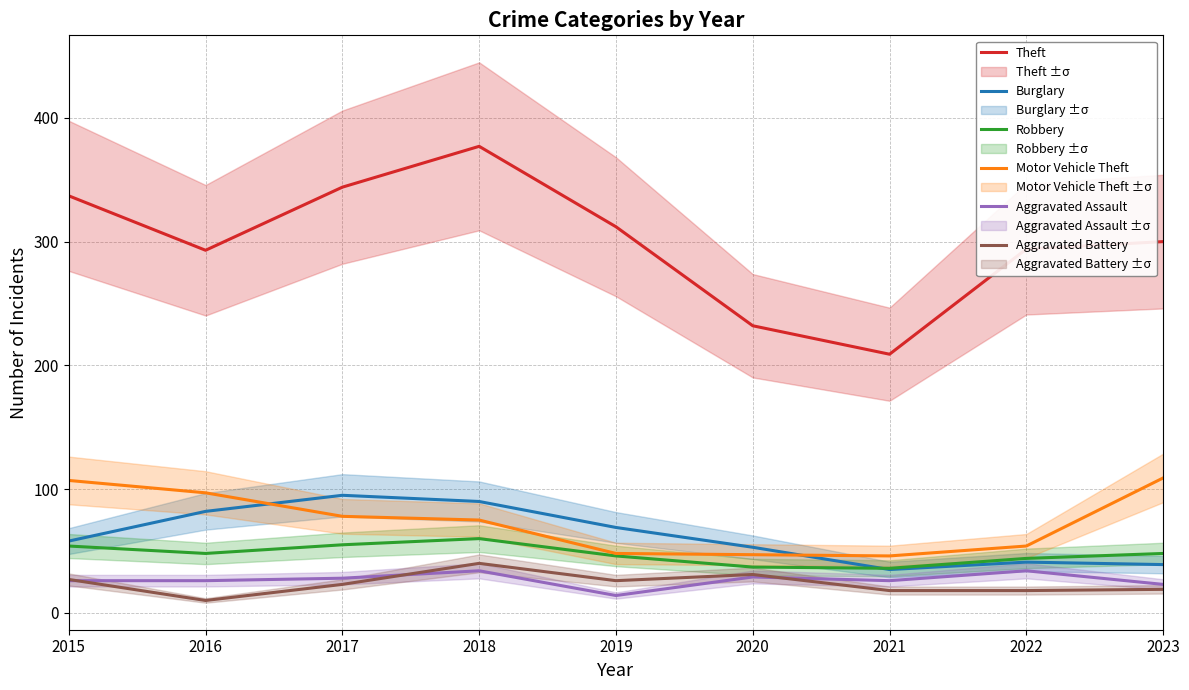

What is the value of the Robbery point at the 4th from the left?

60